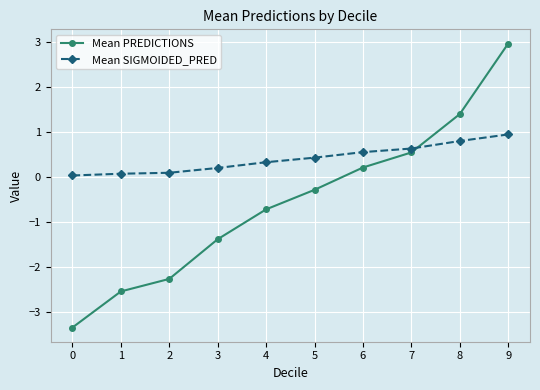

What is the total value across all series at 0?

-3.3